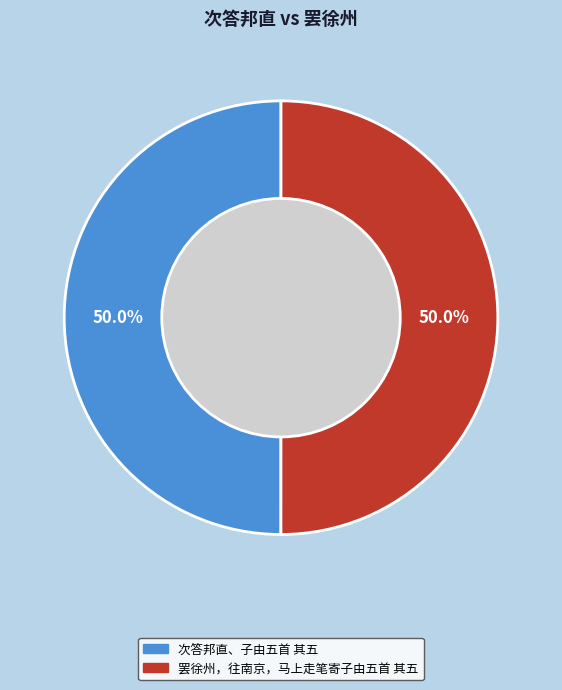

True or false: 罢徐州，往南京，马上走笔寄子由五首 其五 accounts for 40% of the total.

False